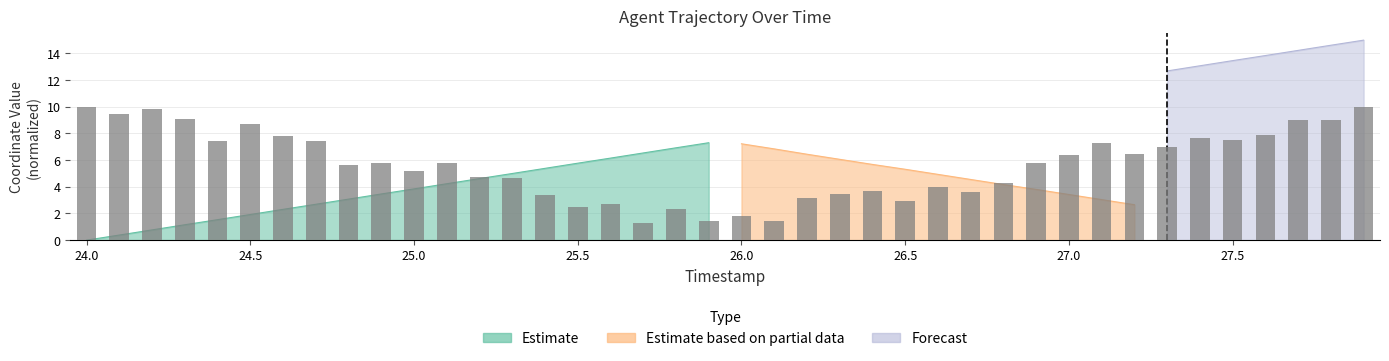

What is the value of the 13th bar from the left?

4.8